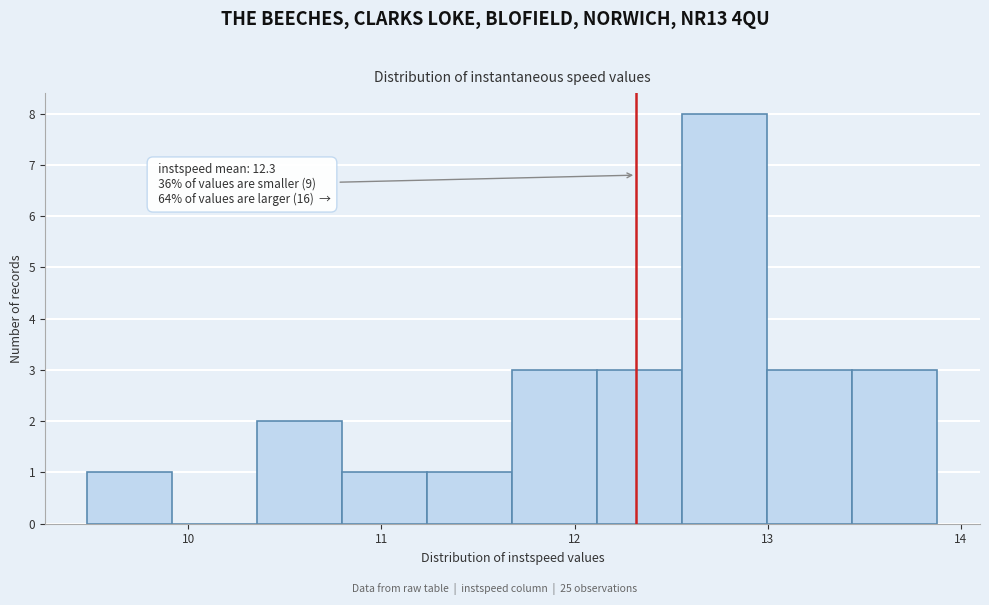

Which range on the x-axis has the tallest bar?

12.6 to 13.0